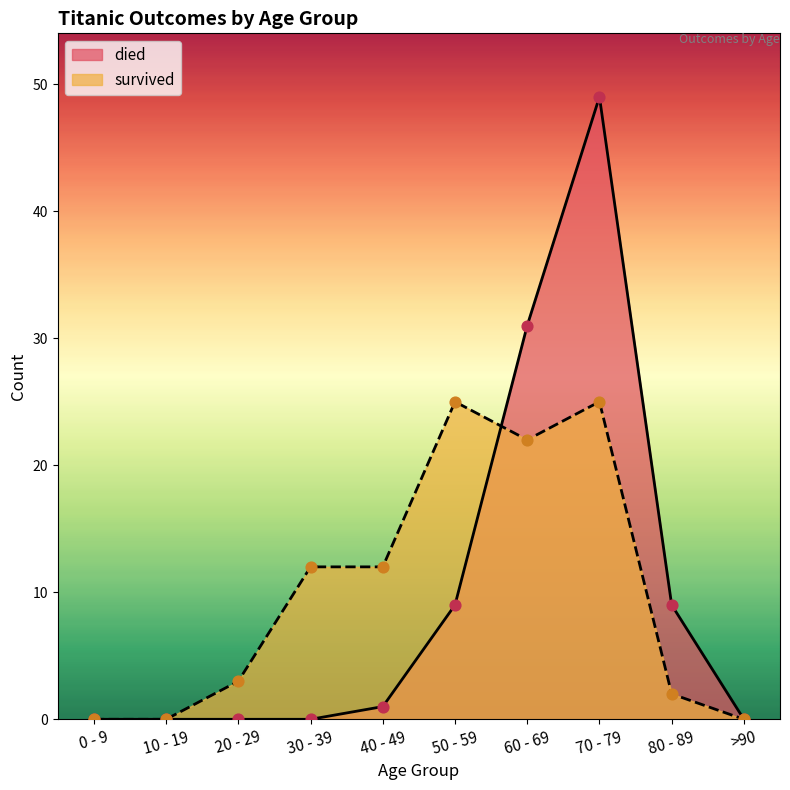

Which series contains the highest Y value?

died